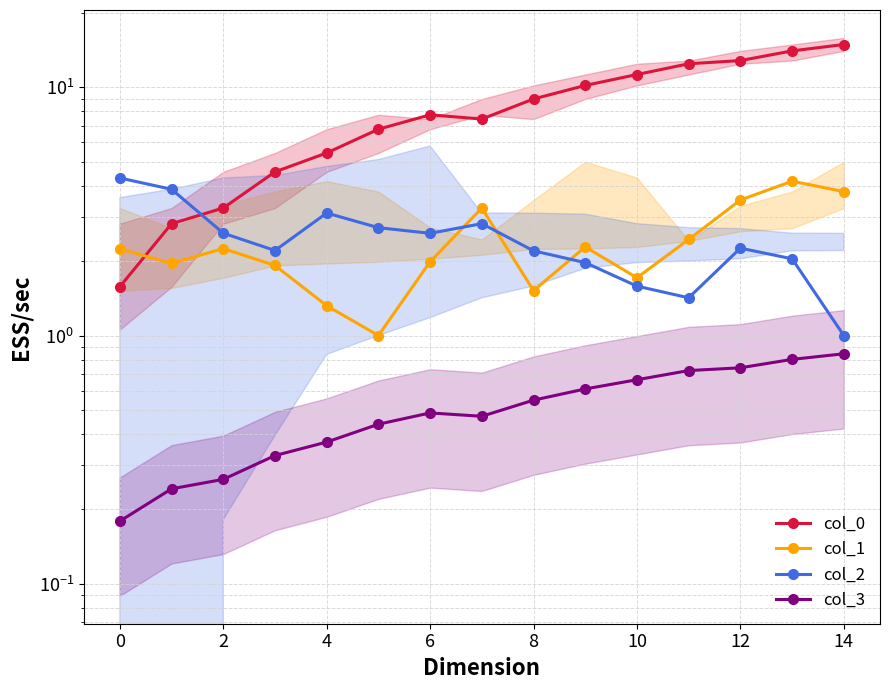

Reading right to left, extract all data points from this chart.

col_0: 14.9	14.0	12.8	12.5	11.3	10.2	9.0	7.5	7.8	6.8	5.4	4.6	3.3	2.8	1.6
col_1: 3.8	4.2	3.5	2.4	1.7	2.3	1.5	3.3	2.0	1.0	1.3	1.9	2.2	2.0	2.2
col_2: 1.0	2.0	2.2	1.4	1.6	2.0	2.2	2.8	2.6	2.7	3.1	2.2	2.6	3.9	4.3
col_3: 0.8	0.8	0.7	0.7	0.7	0.6	0.5	0.5	0.5	0.4	0.4	0.3	0.3	0.2	0.2